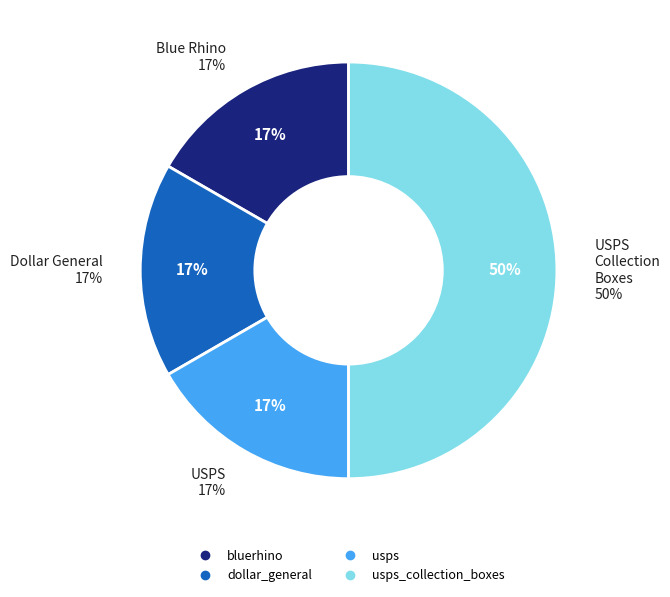

Rank the categories by value from lowest to highest.

dollar_general, bluerhino, usps, usps_collection_boxes